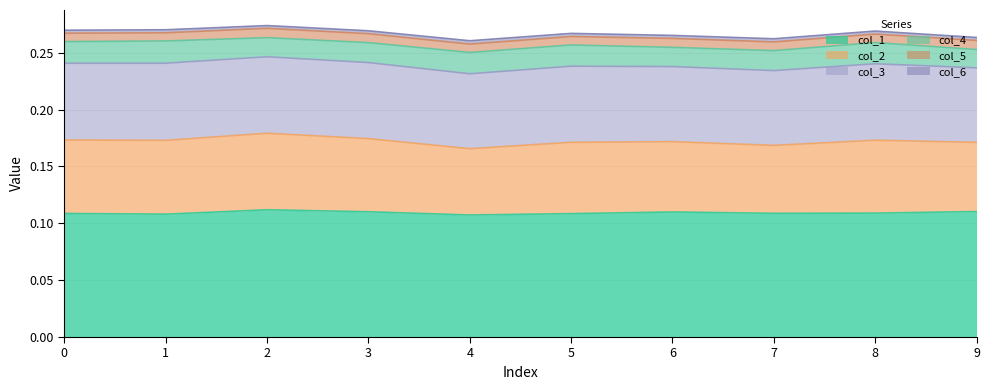

Does the chart display data point markers on the line(s)?

No